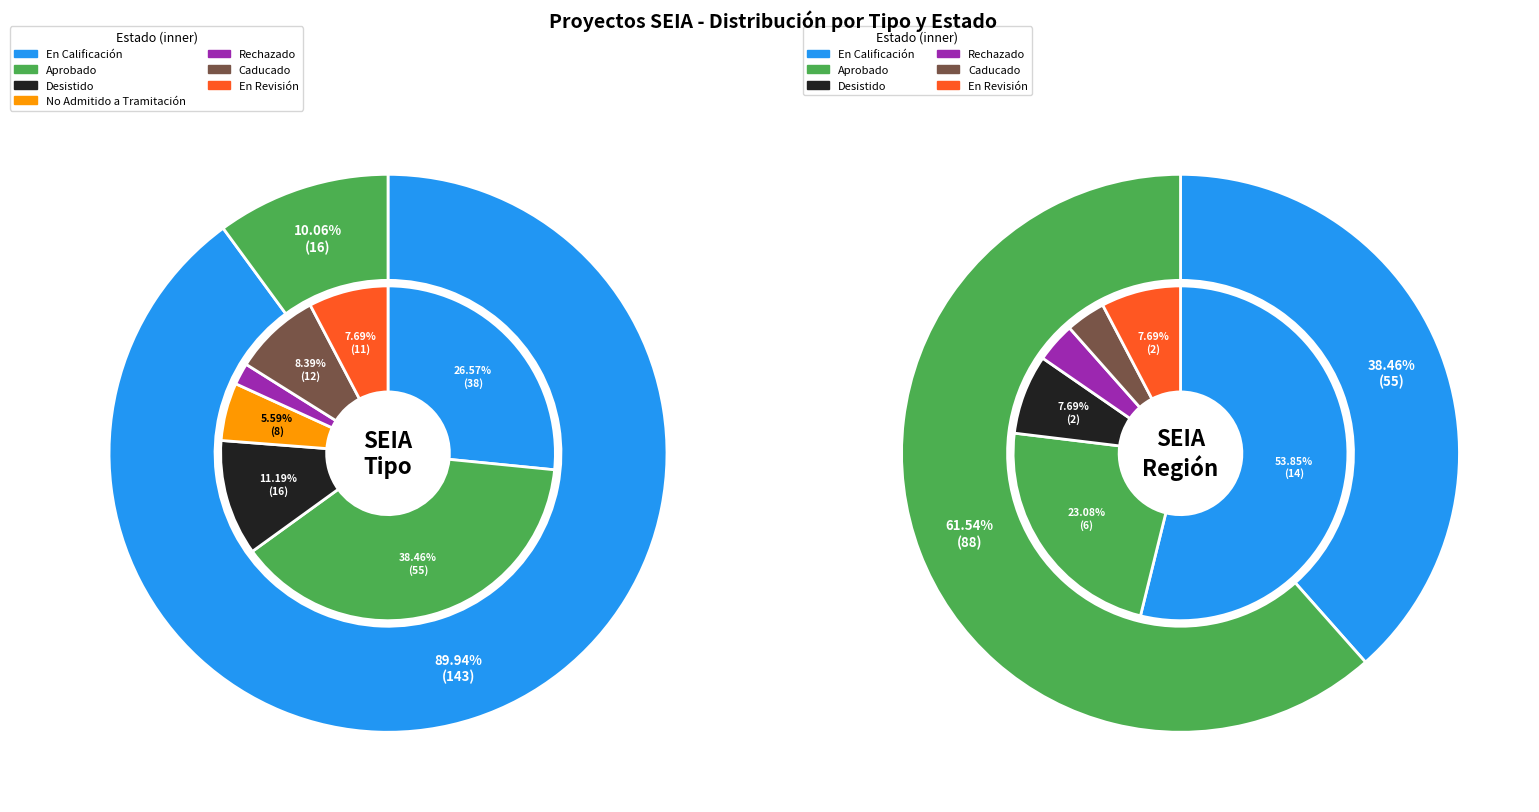

Which has a higher value, DIA or EIA?

DIA